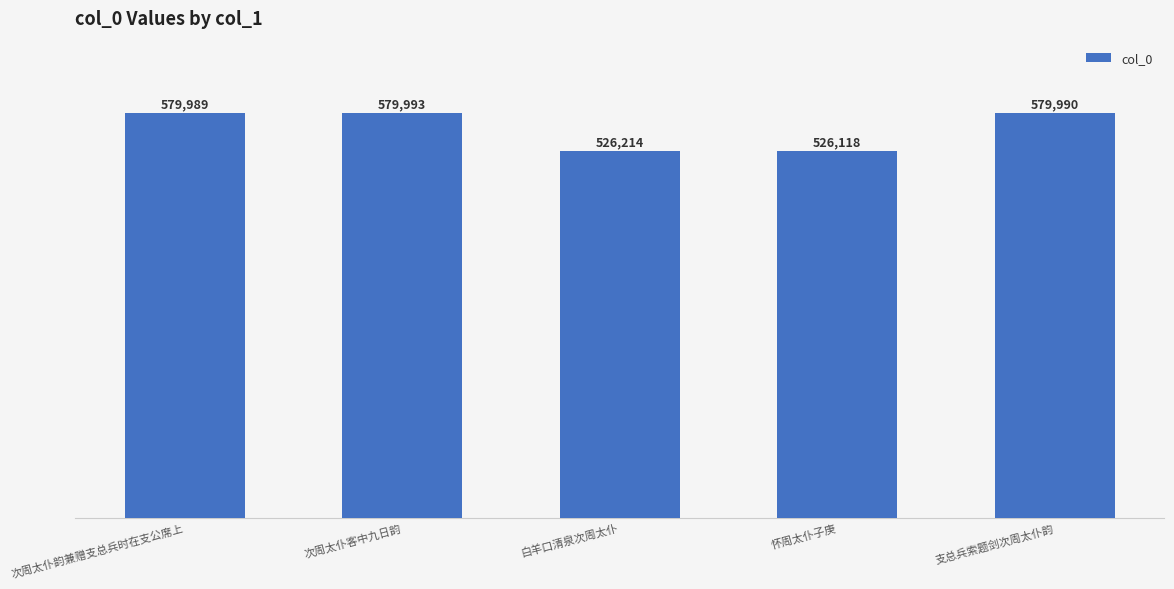

Between 怀周太仆子庚 and 次周太仆韵兼赠支总兵时在支公席上, which is larger?

次周太仆韵兼赠支总兵时在支公席上